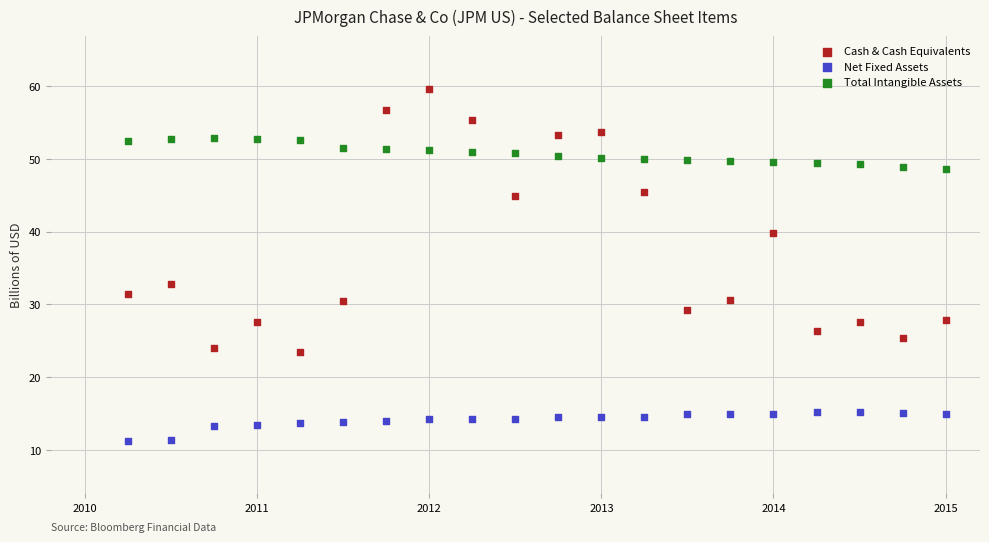

Across all data points, what is the range of X values (max minus min)?

4.8